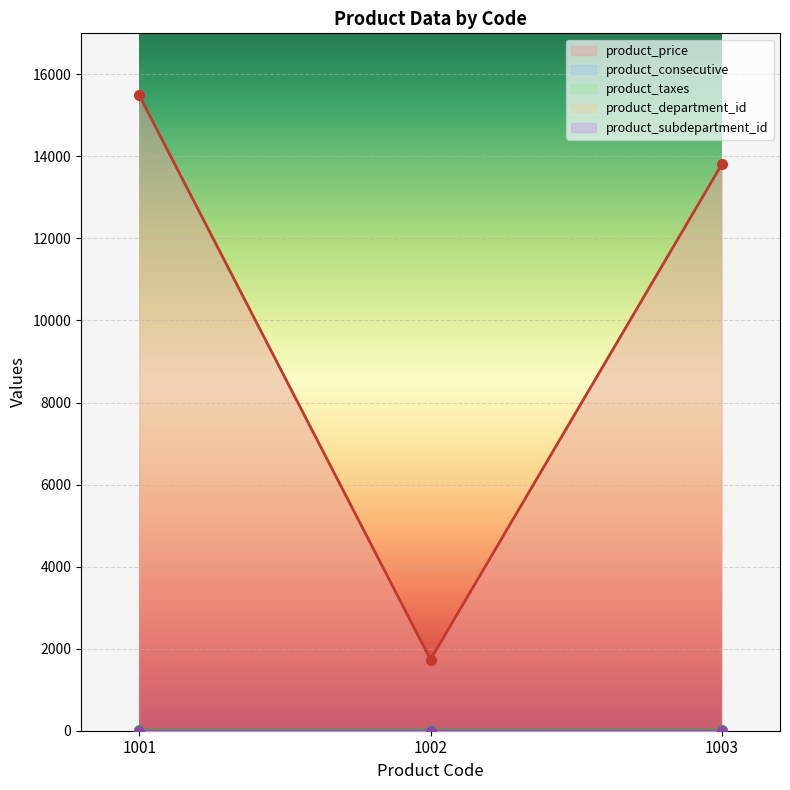

Rank the categories by product_consecutive value from lowest to highest.

1001, 1002, 1003